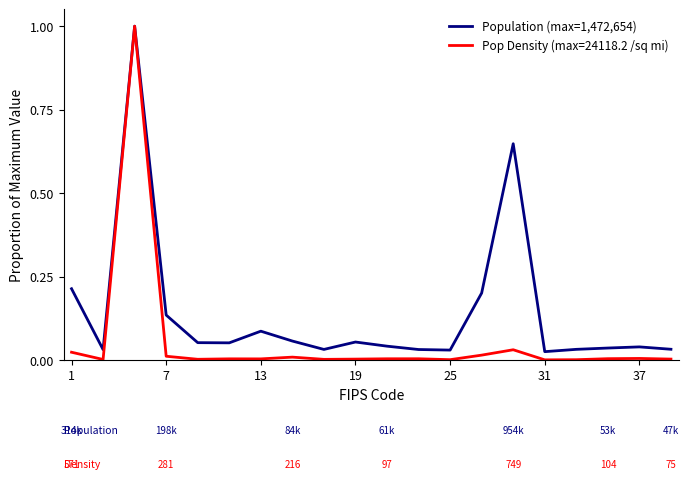

Which series has the largest total across all categories?

Population (max=1,472,654)